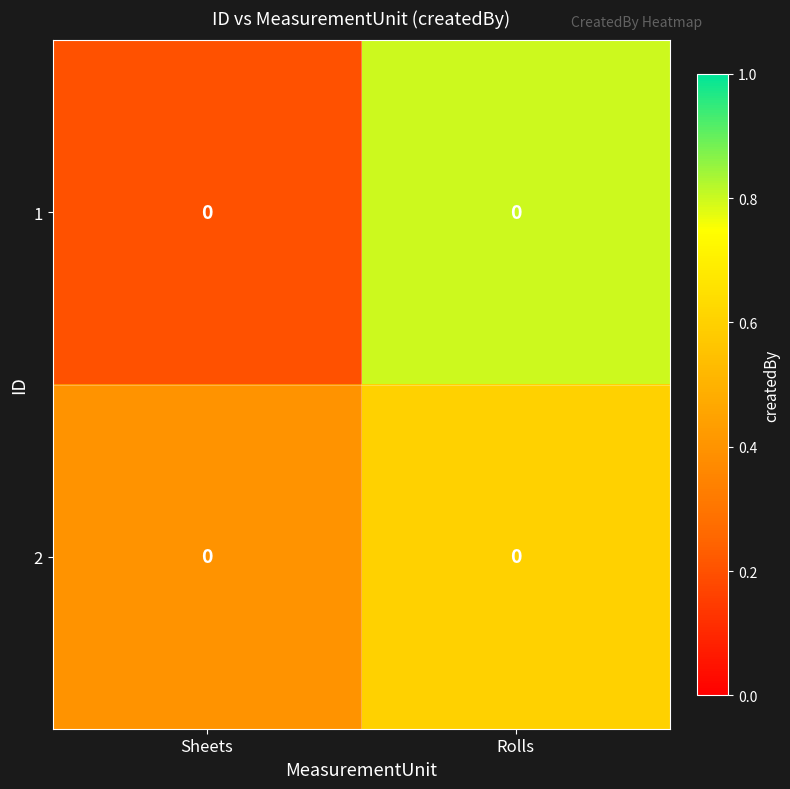

At which category is the sum across all series the highest?

Rolls